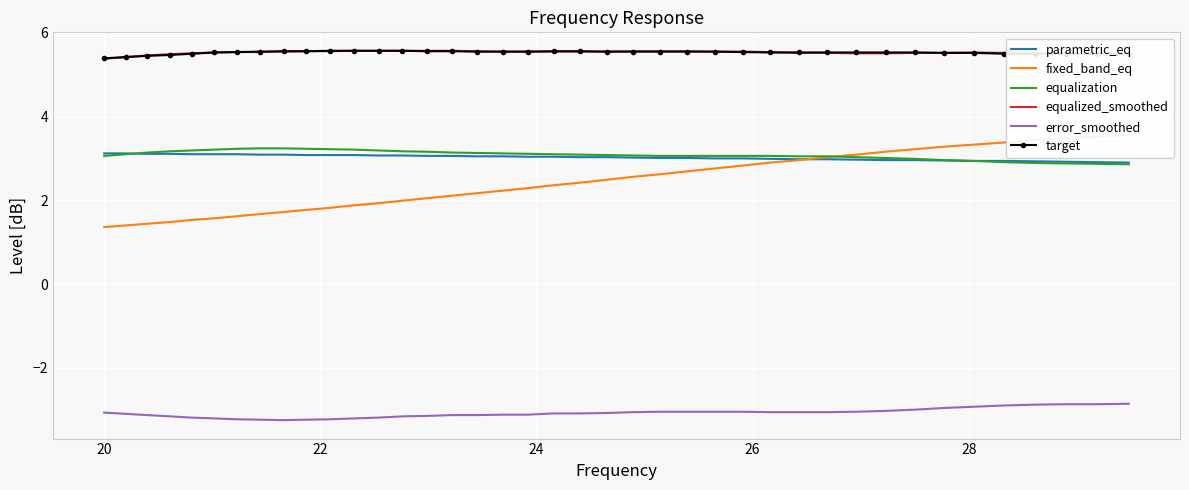

True or false: equalized_smoothed has more than 1 interior local peaks.

False